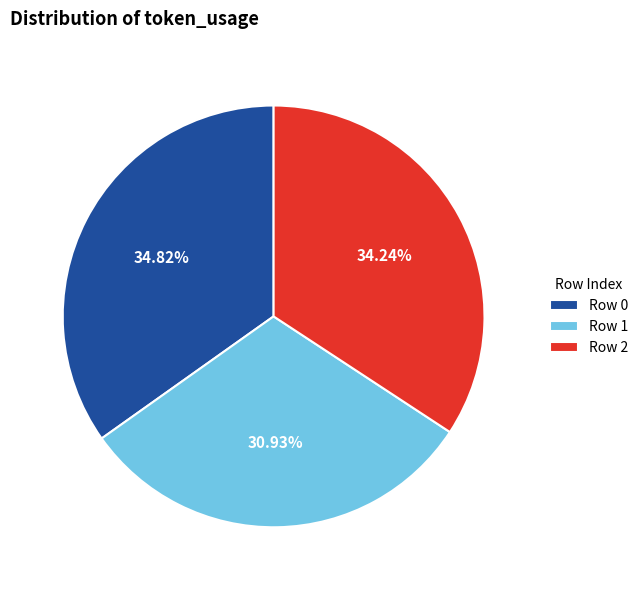

Combined, do Row 0 and Row 1 account for over 50%?

Yes